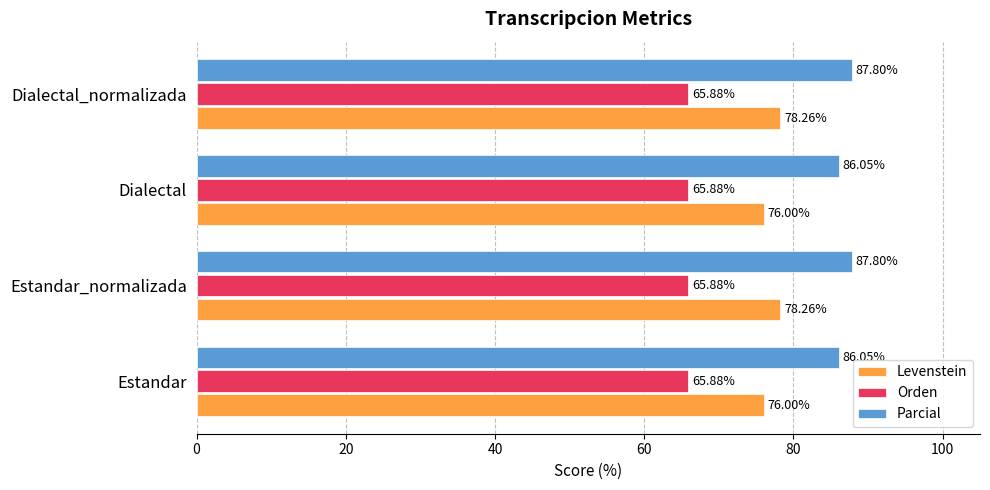

What is the difference between the maximum and minimum values in the Levenstein series?

2.3